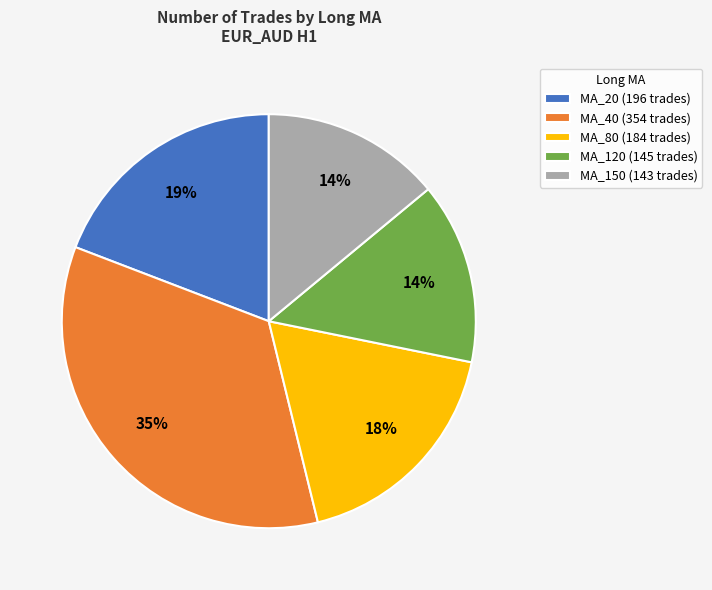

Approximately how many times larger is the value at MA_120 (145 trades) compared to MA_80 (184 trades)?

0.8